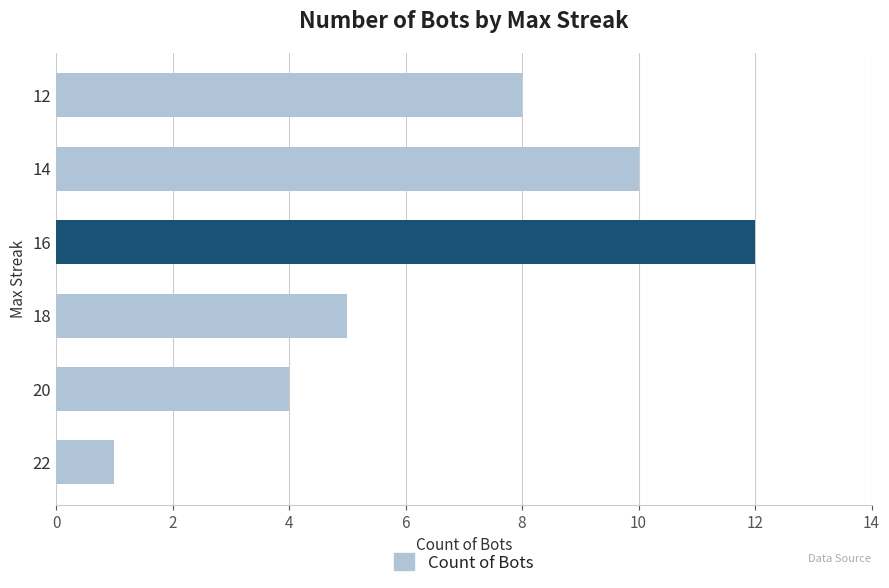

Where is the data nearest to the value 6?

18